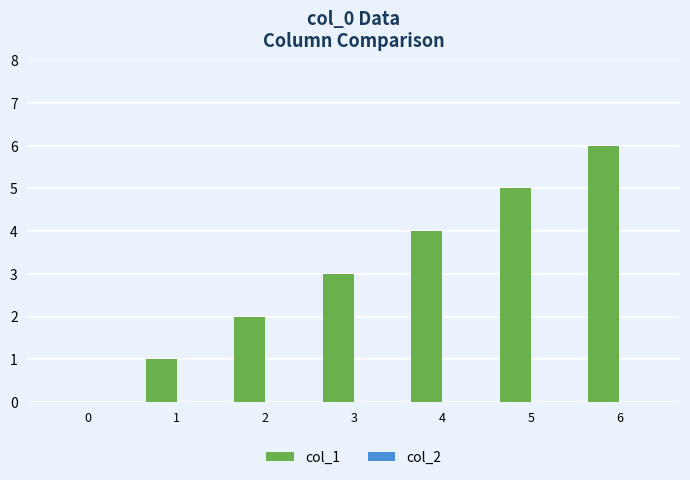

Is it true that the value at 2 is 2?

True